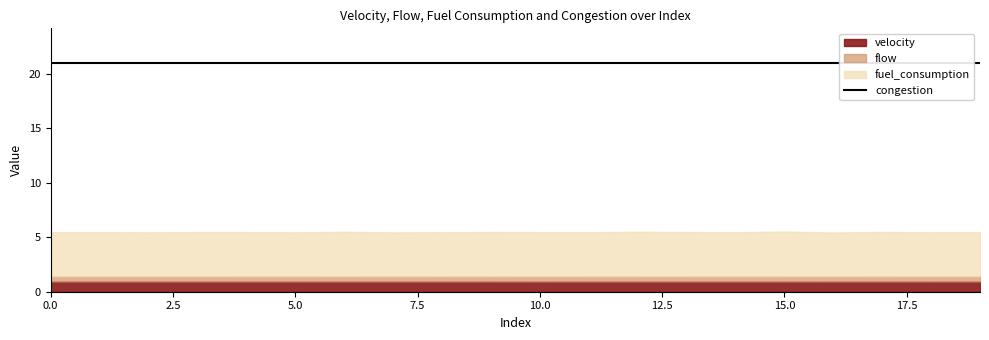

Rank the series at 7 from lowest to highest value.

flow, velocity, fuel_consumption, congestion